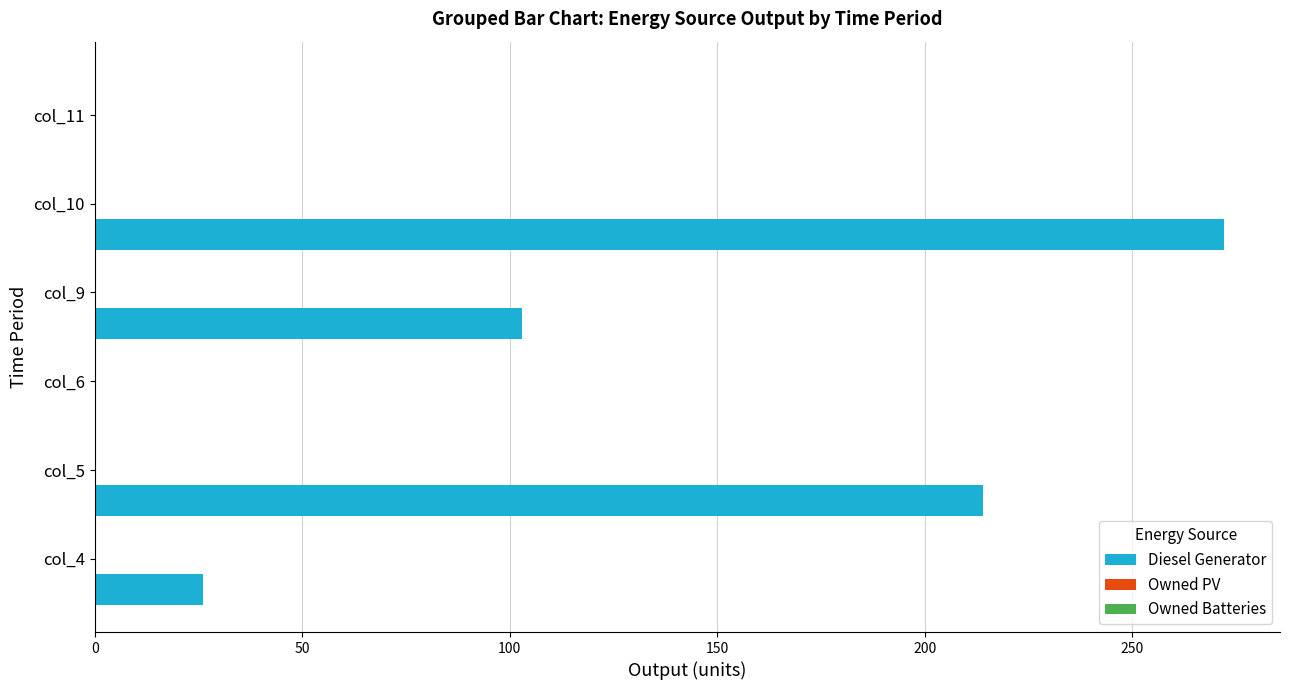

What is the maximum value shown in the chart?

272